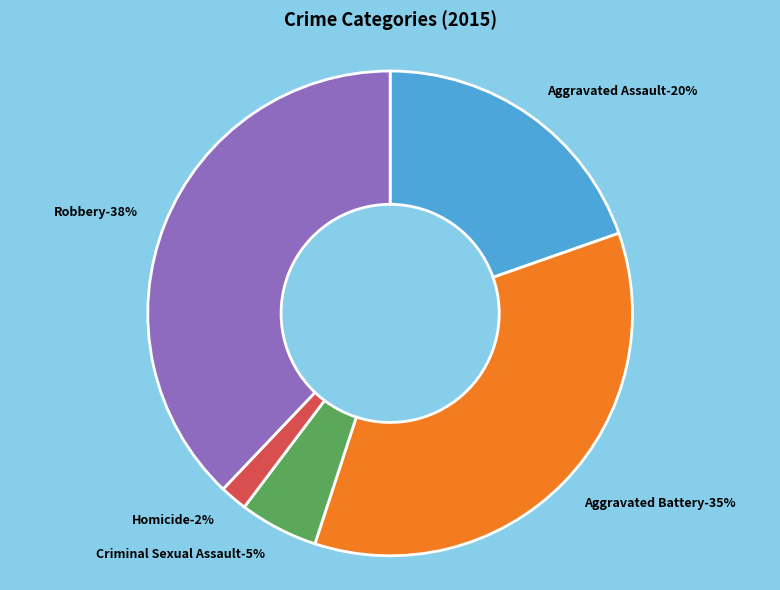

To the nearest percent, what is the difference between the Criminal Sexual Assault and Aggravated Battery slice percentages?

30%